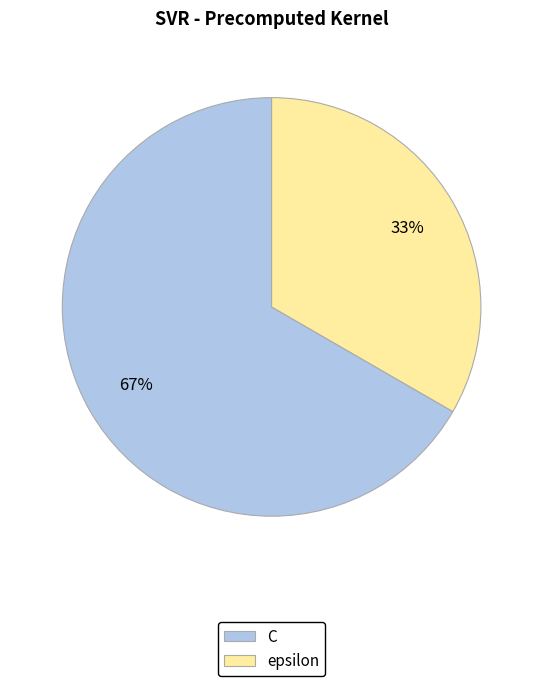

Between C and epsilon, which is larger?

C